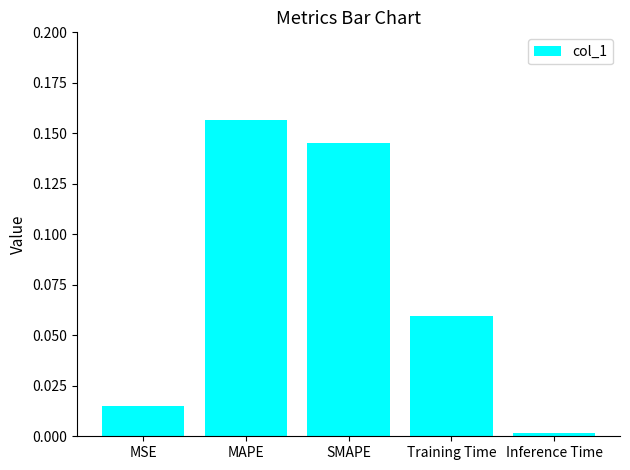

Which category has the highest value across all series?

MAPE